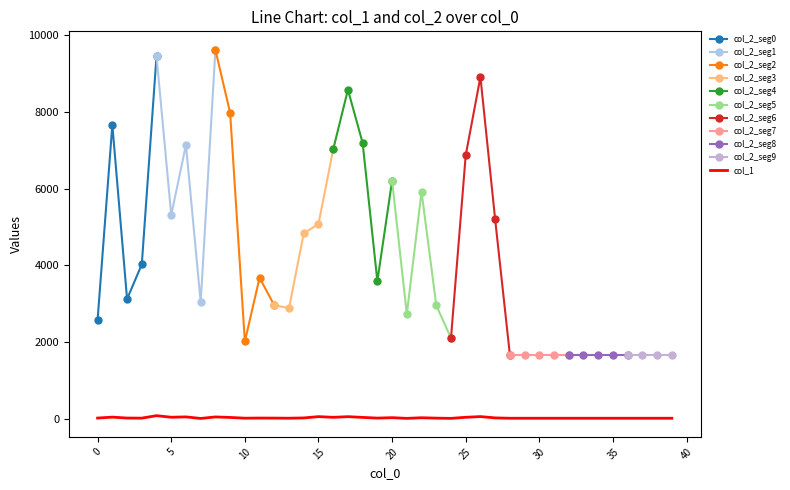

What is the ratio of the value at 13 to the value at 10?

1.0